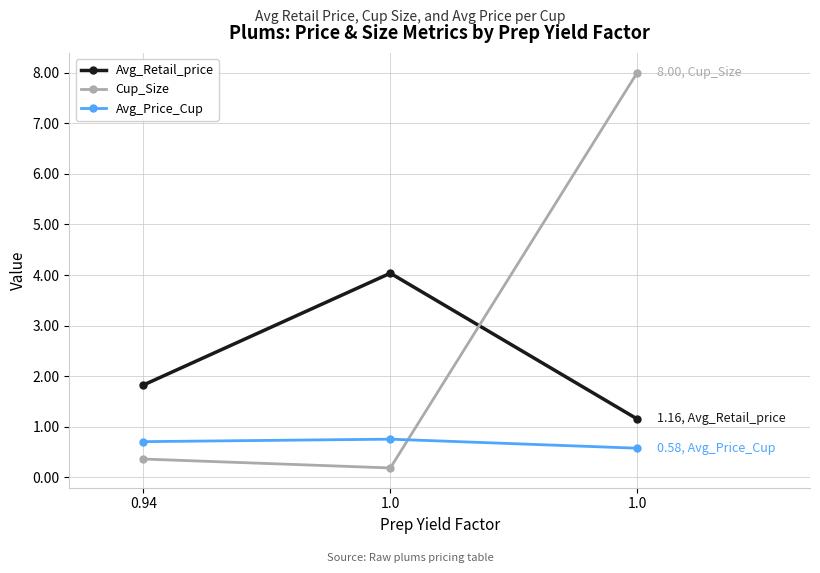

What are all the series names shown in the legend?

Avg_Retail_price, Cup_Size, Avg_Price_Cup